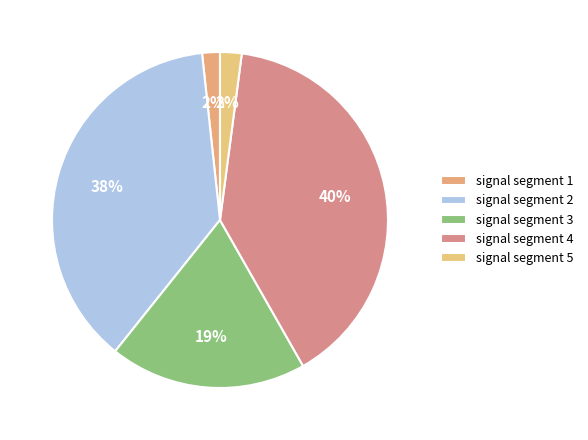

Is there any slice that represents more than half of the pie?

No